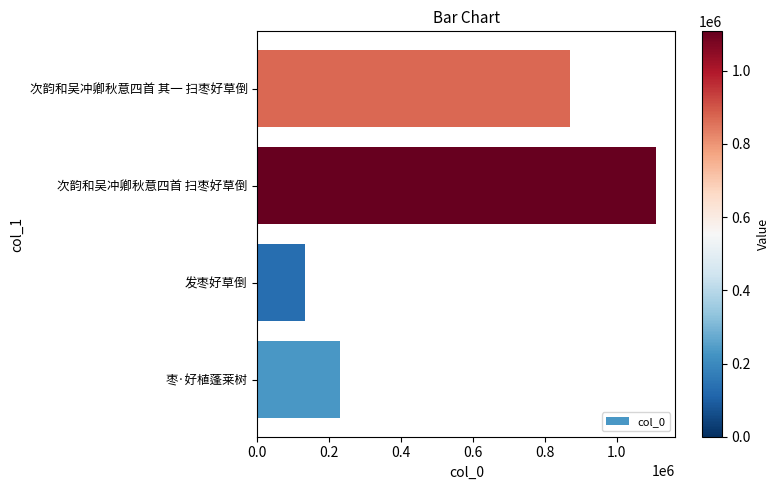

Reading bottom to top, list all the values displayed in this chart.

231344	133817	1107744	869984